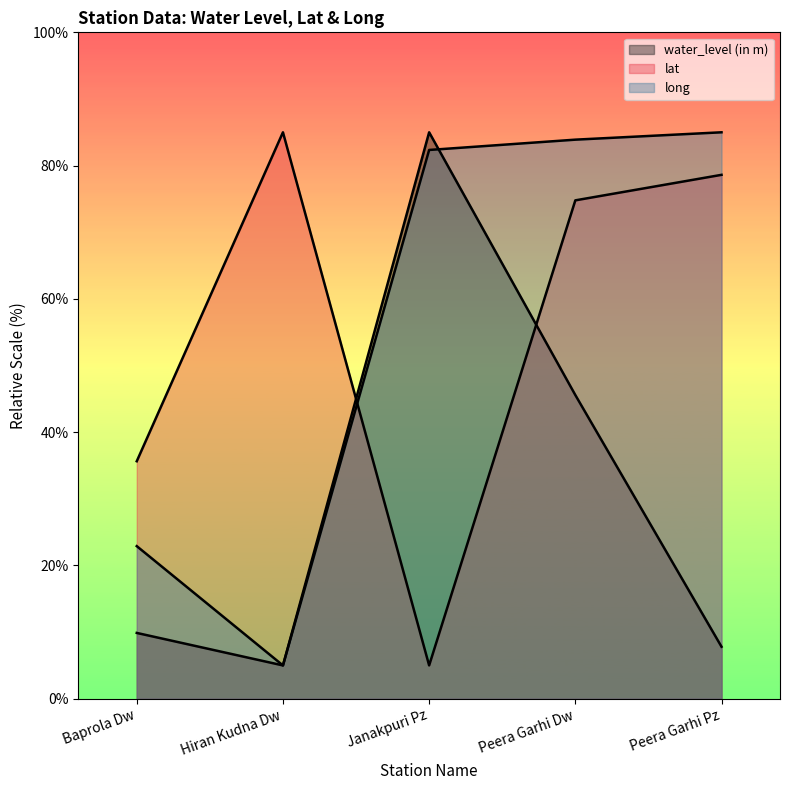

At which category does the chart reach its peak across all series?

Janakpuri Pz